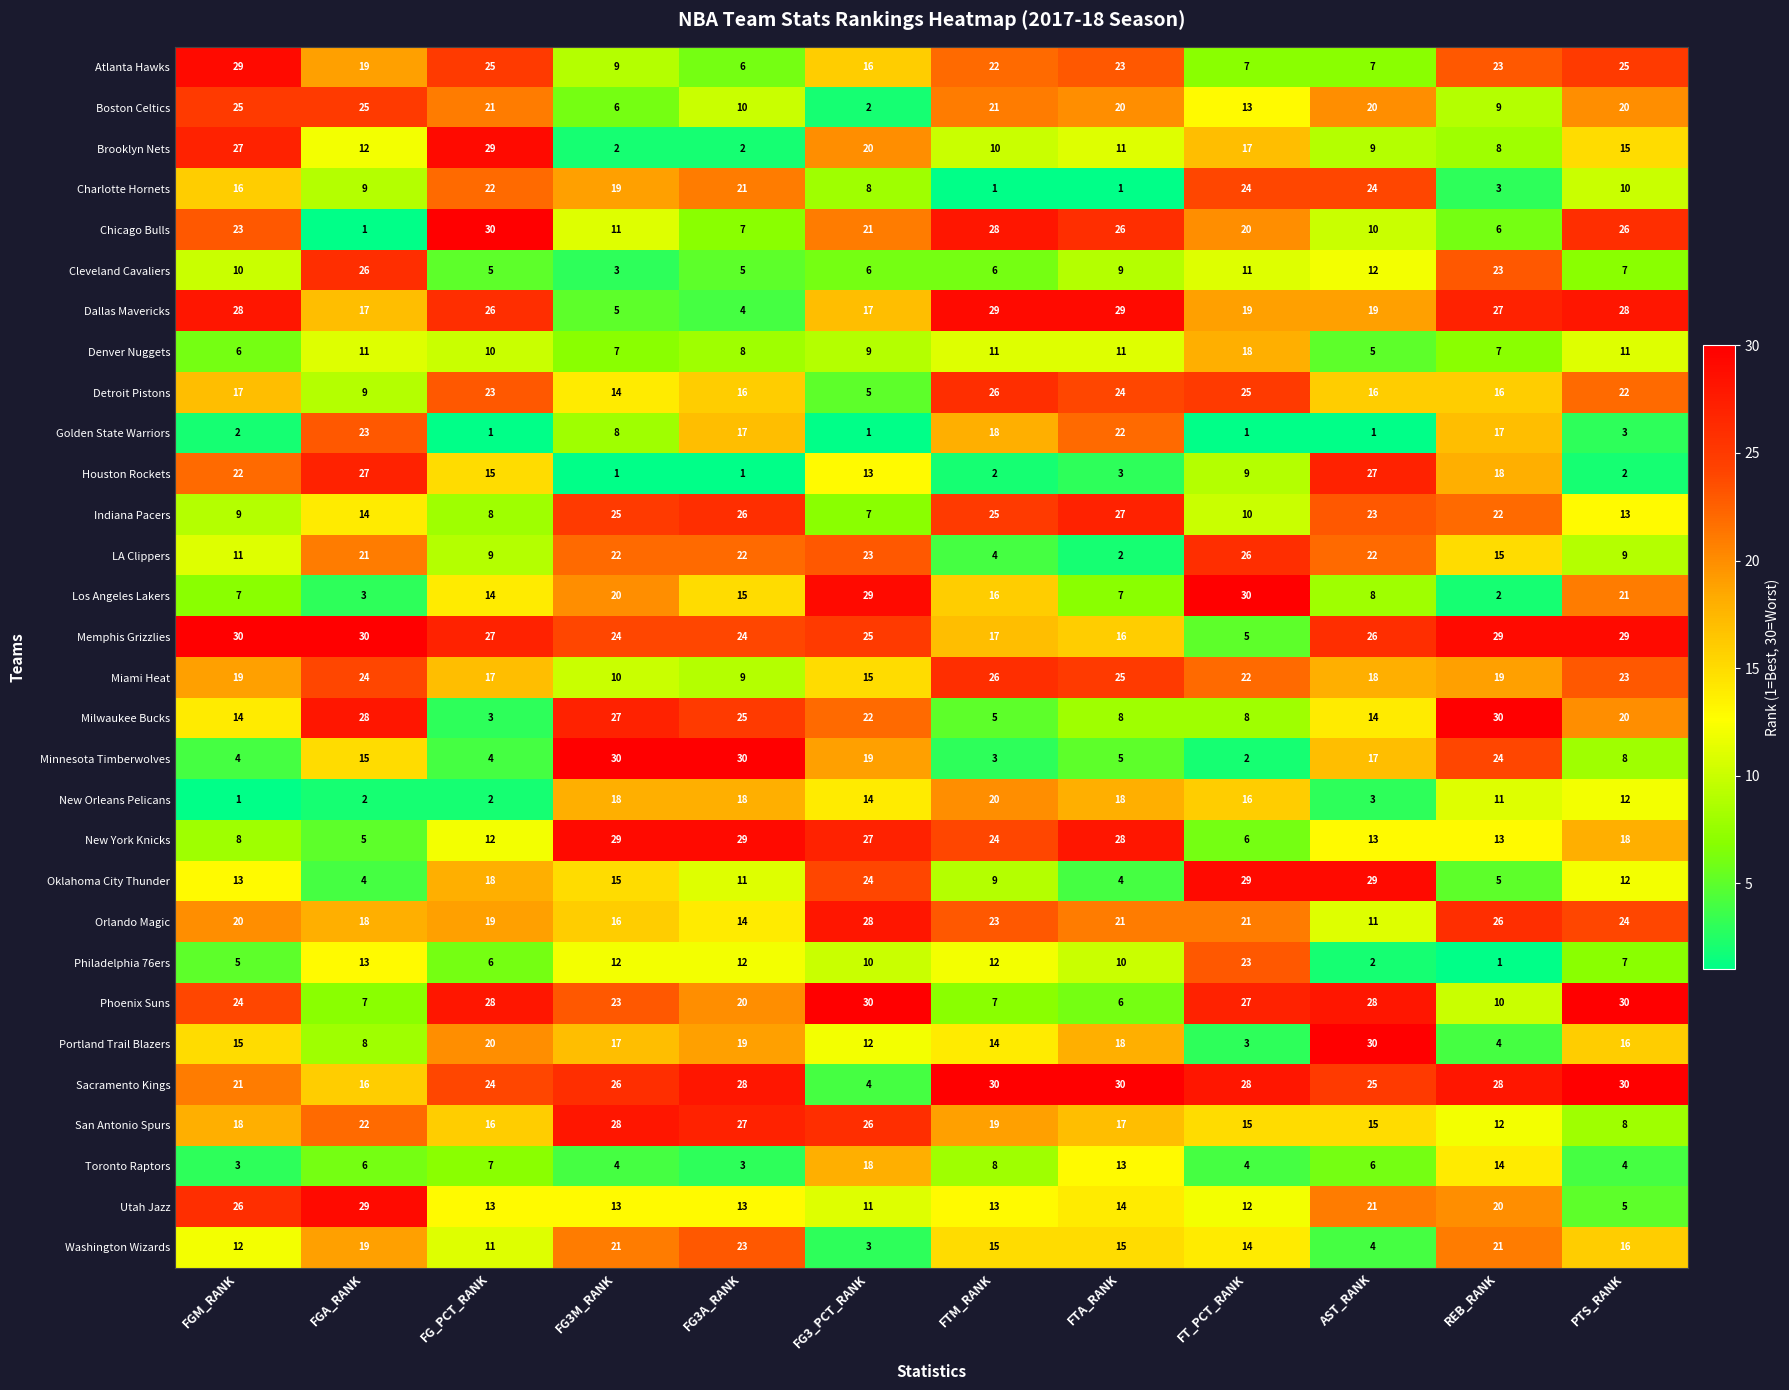

What is the total value across all series at FT_PCT_RANK?

465